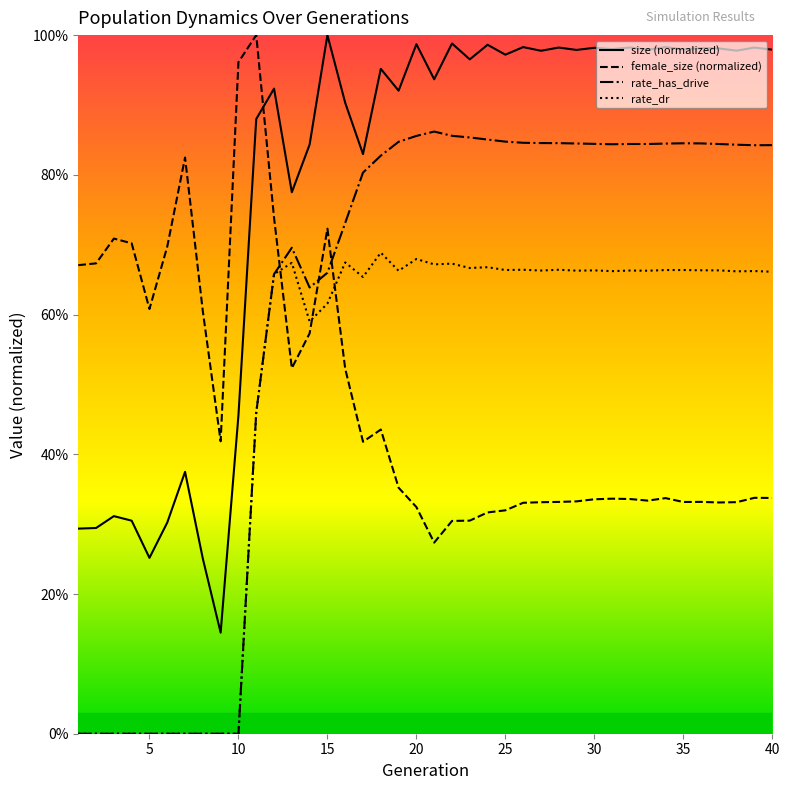

List the series in order of their peak value, lowest first.

rate_dr, rate_has_drive, size, female_size